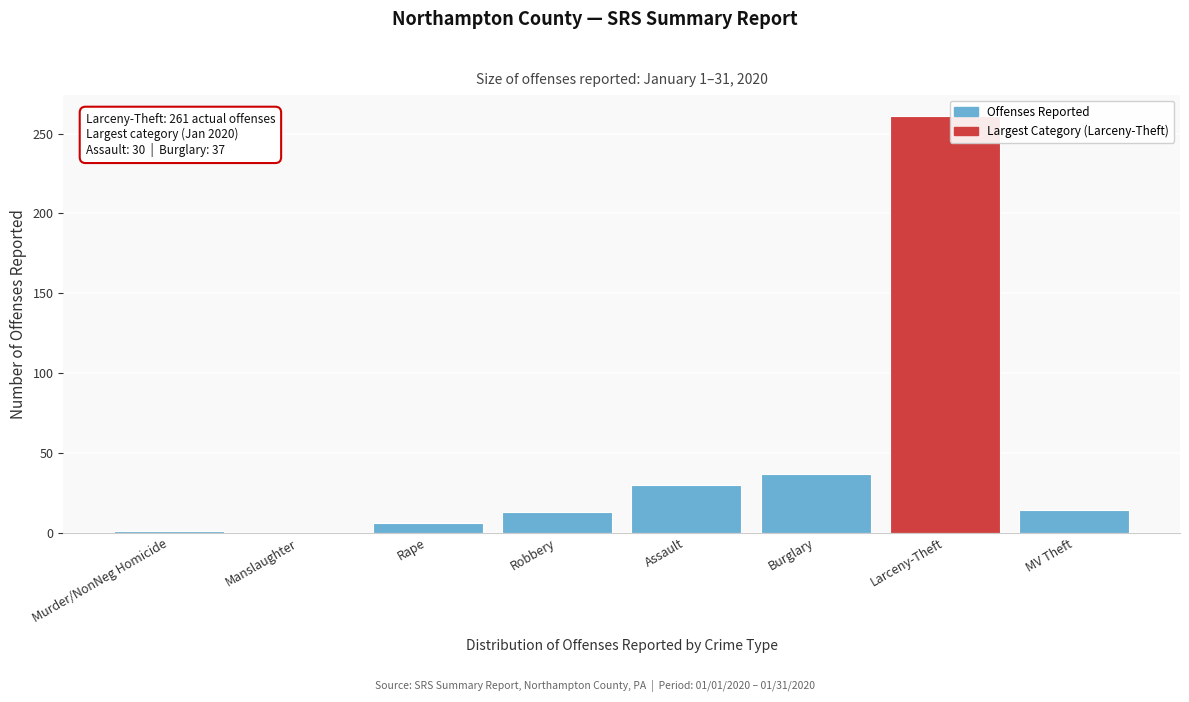

Which label corresponds to the largest value in the chart?

Larceny-Theft